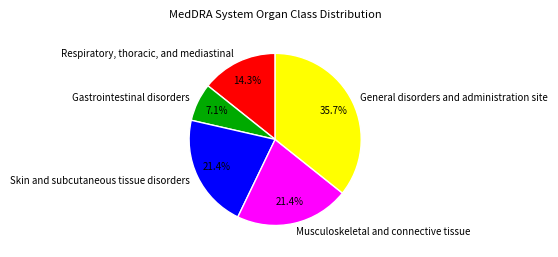

To the nearest percent, what percentage of the pie is Skin and subcutaneous tissue disorders?

21%